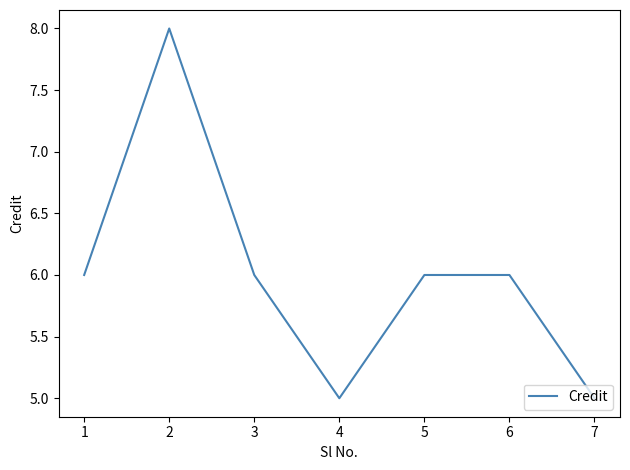

Is it true that the value at 5 is 10?

False